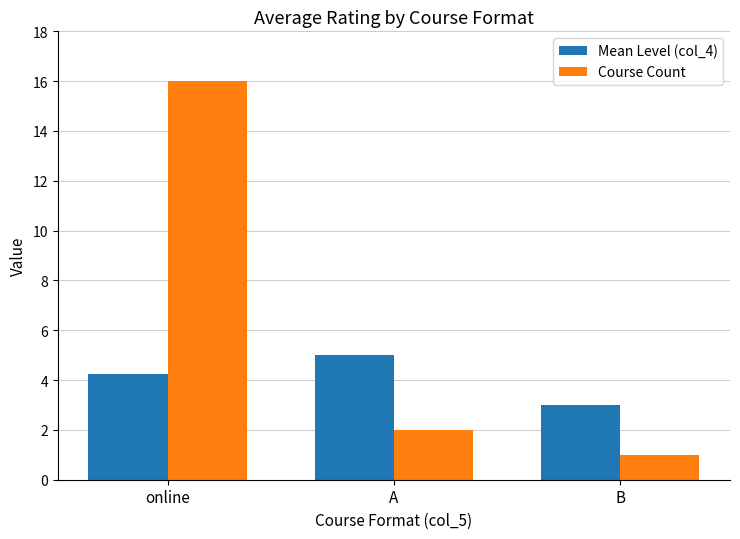

Where does the Course Count series first go above 2?

online